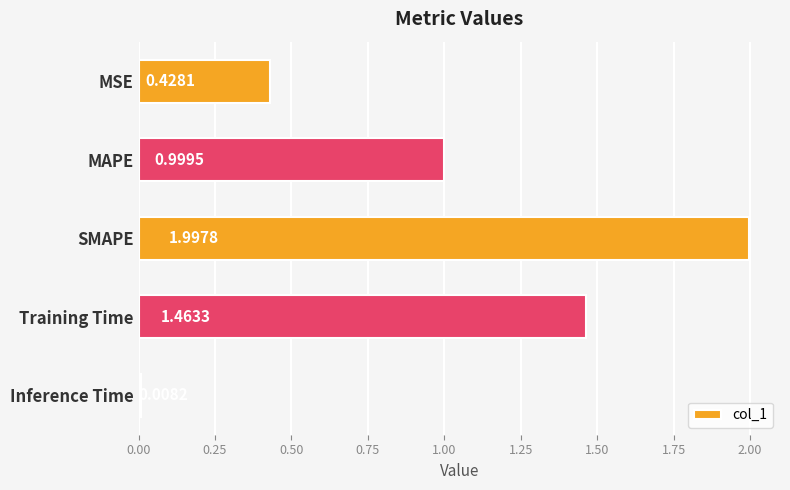

What is the label of the 5th bar from the top?

Inference Time